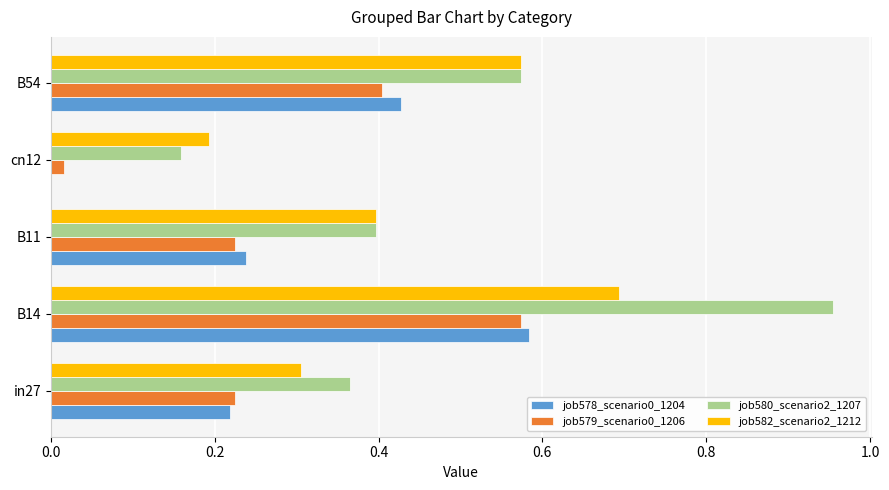

Is the value of job579_scenario0_1206 at cn12 greater than the value of job580_scenario2_1207 at B14?

No